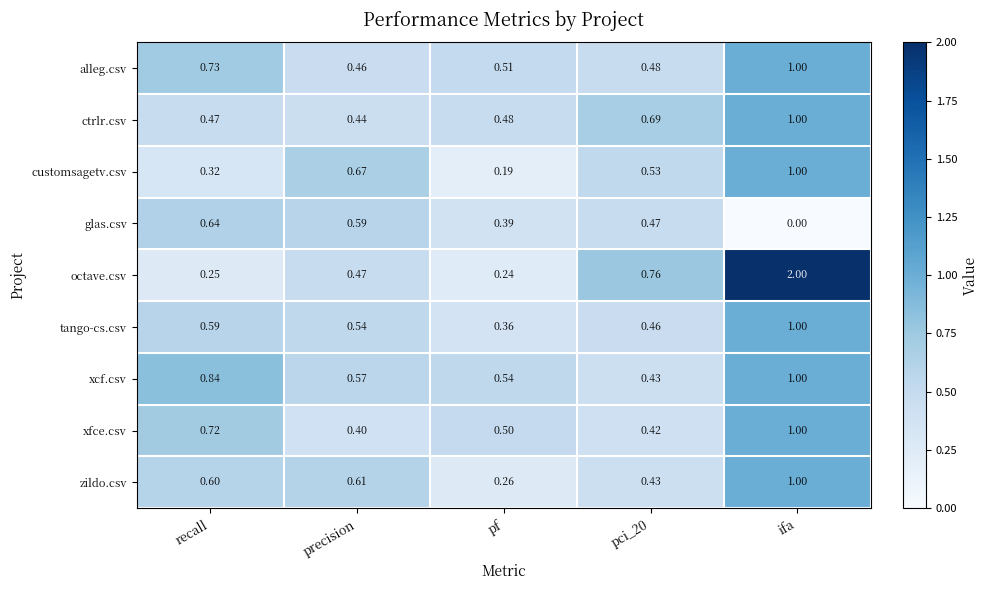

Where is xfce.csv nearest to the value 0?

precision